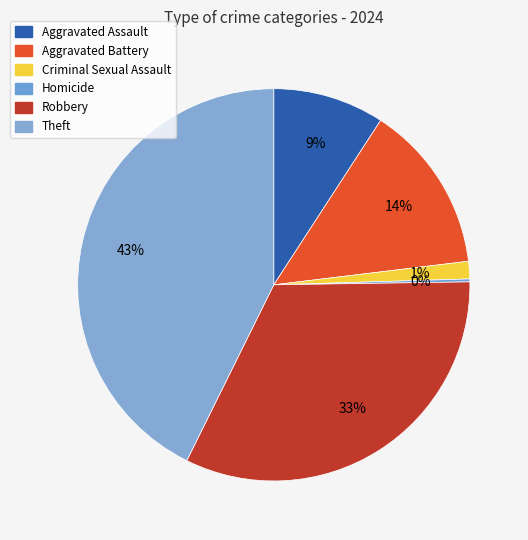

Is it true that Theft is 43% of the pie?

True